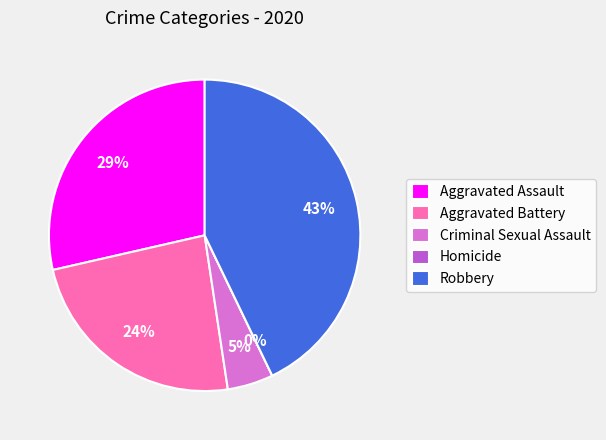

The Criminal Sexual Assault slice represents 12% of the pie. True or false?

False